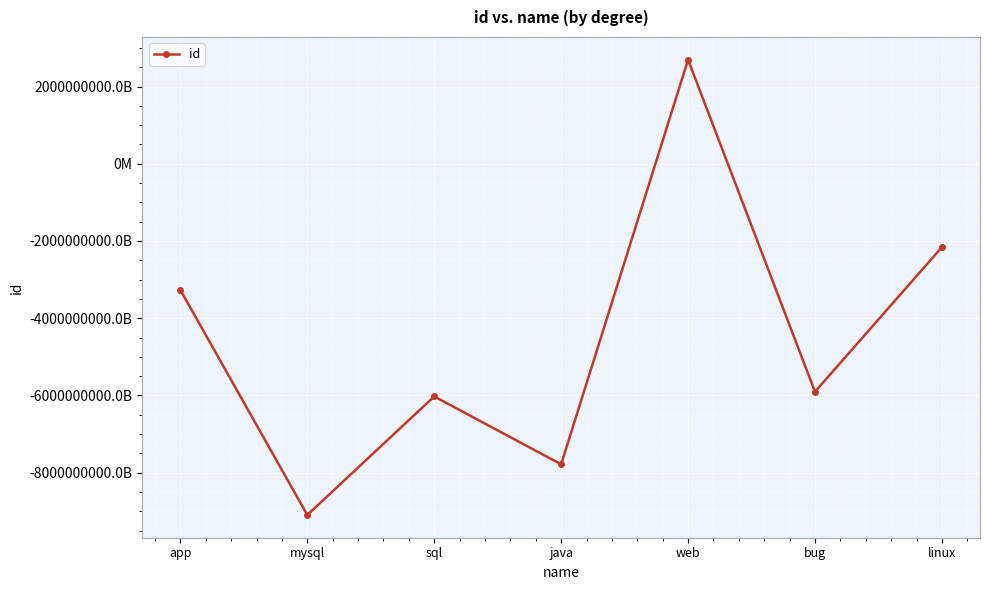

Reading left to right, transcribe all the data shown in this chart.

-3268067683072786944	-9096232754884560896	-6026813875032476672	-7784712059813150720	2695305337569098752	-5904698658142210048	-2159857214311285504